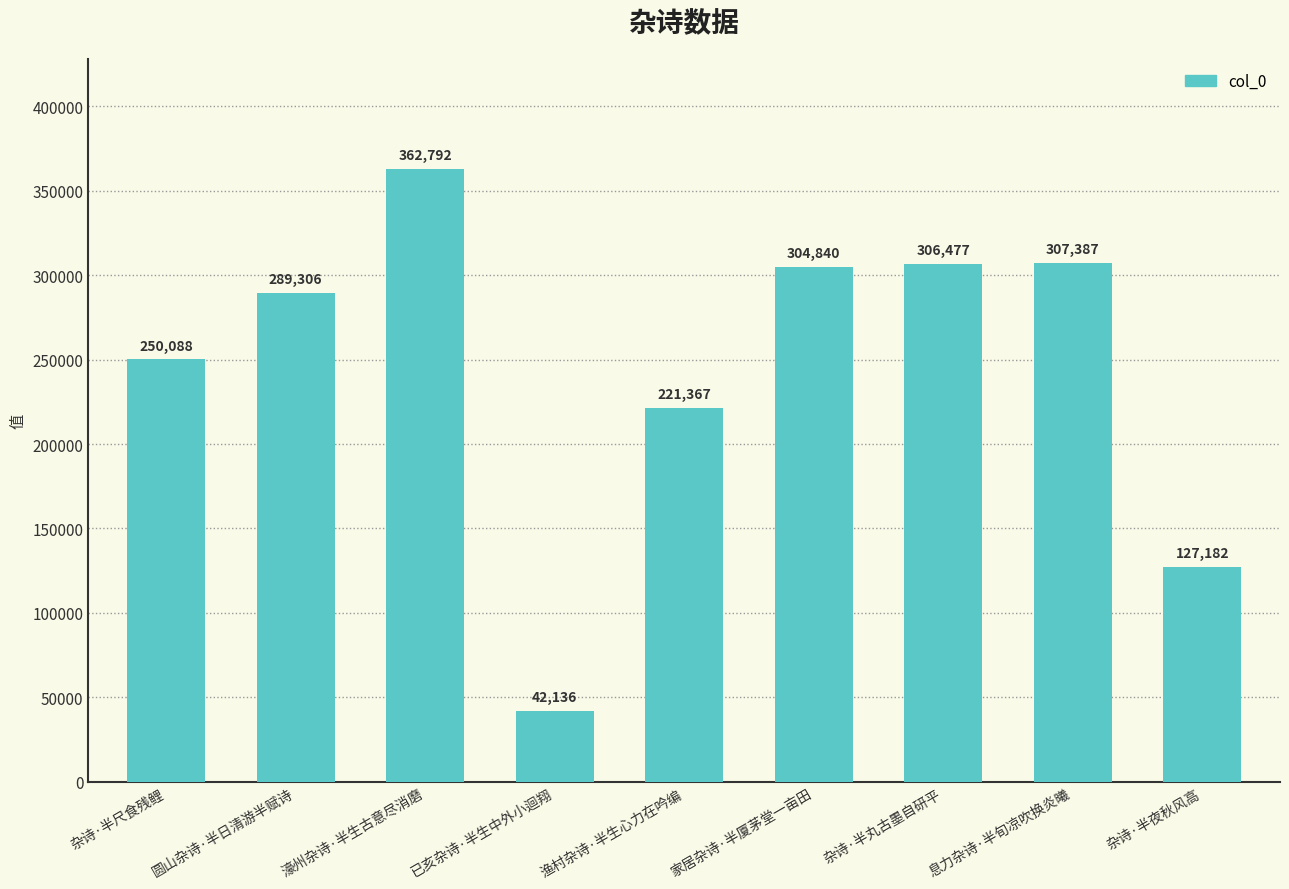

Is it true that the value at 濠州杂诗·半生古意尽消磨 is 362792?

True